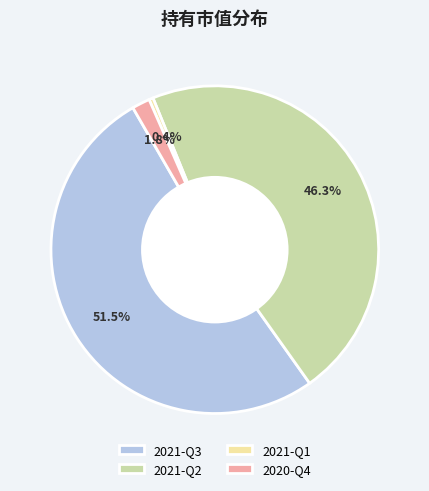

True or false: 2020-Q4 accounts for 2% of the total.

True